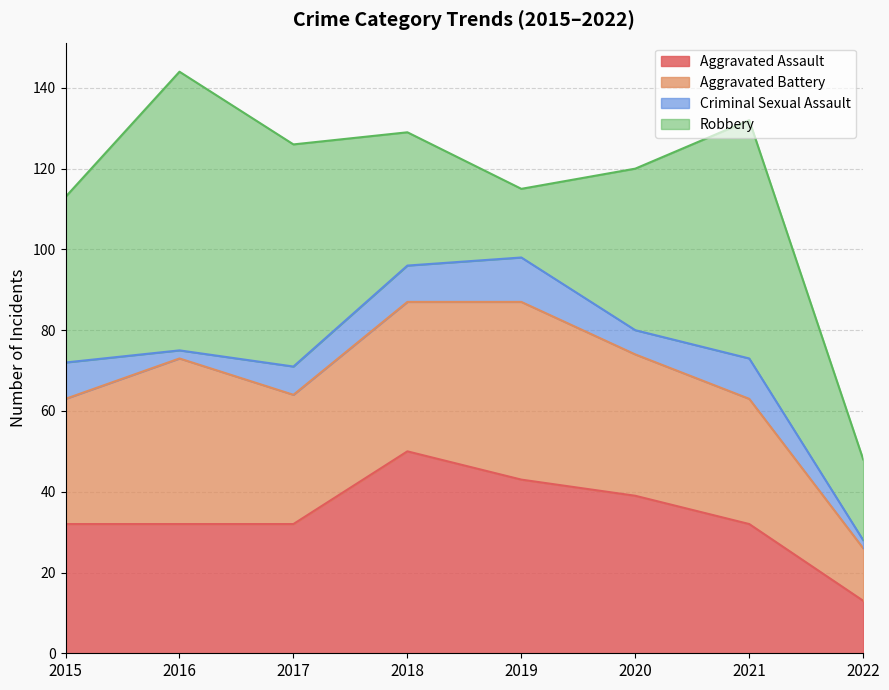

After their last crossing, which series has the higher values: Robbery or Aggravated Assault?

Robbery